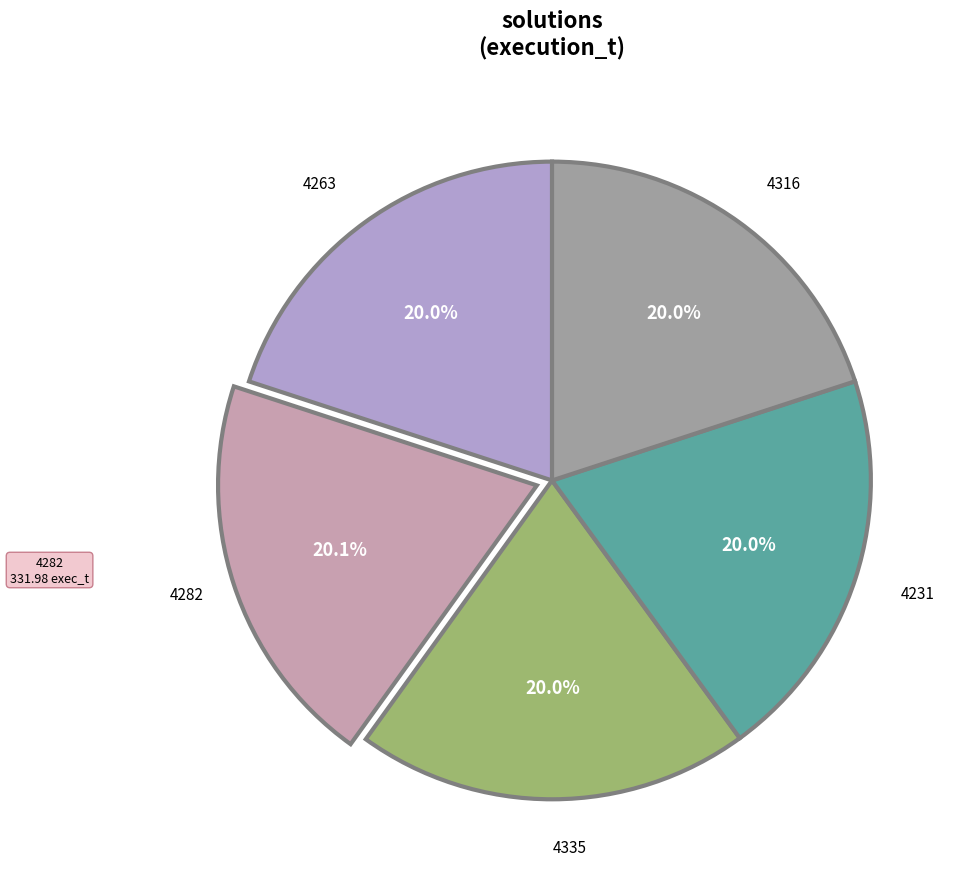

What is the total percentage of 4231 and 4282?

40.1%